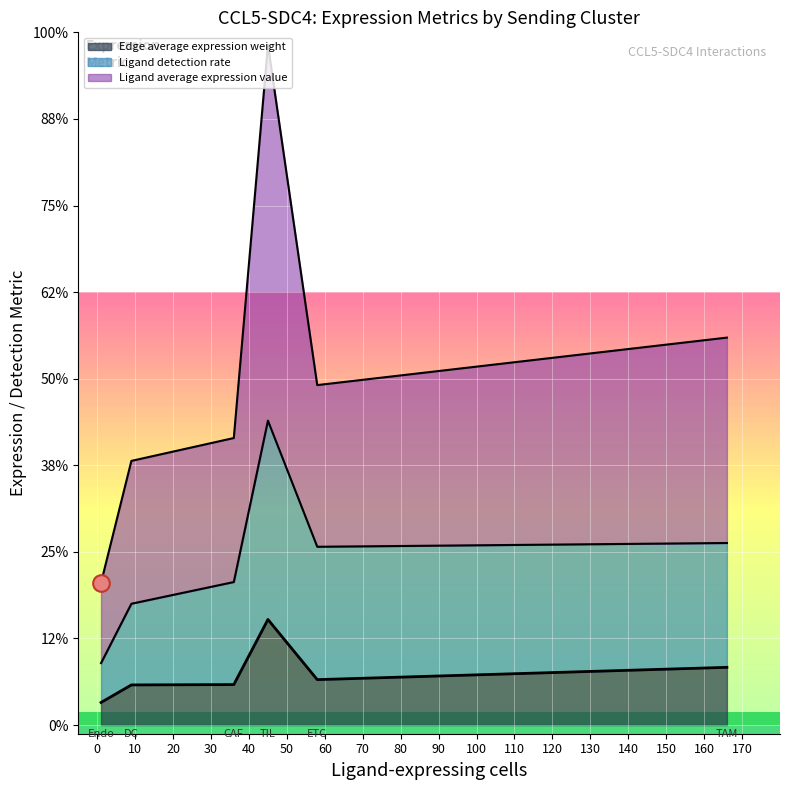

True or false: Ligand detection rate has more than 1 points higher than both neighbors.

False